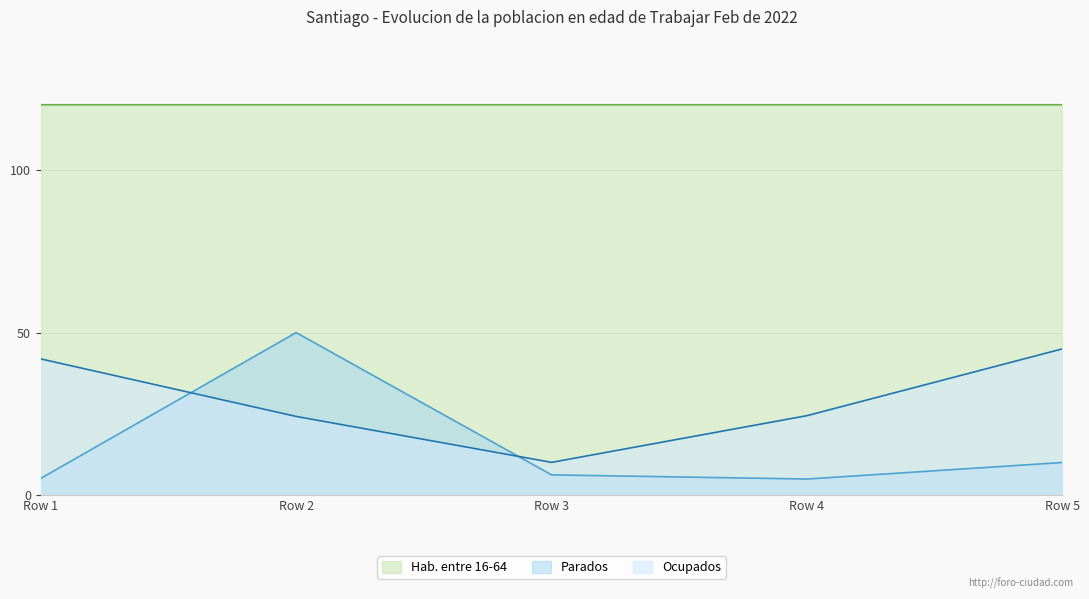

True or false: Ocupados has a value of 23.6 at Row 5.

False